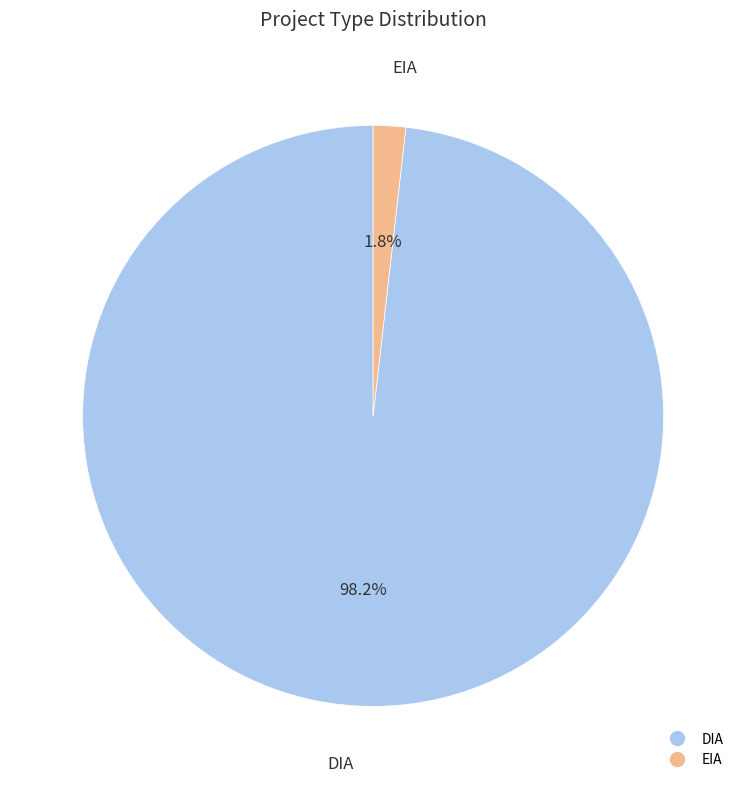

What is the majority slice?

DIA